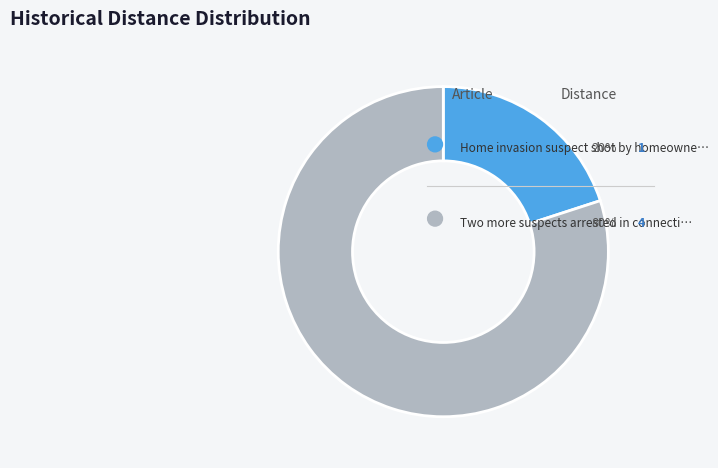

What is the ratio of the value at Home invasion suspect shot by homeowner to the value at Two more suspects arrested in connection?

0.2